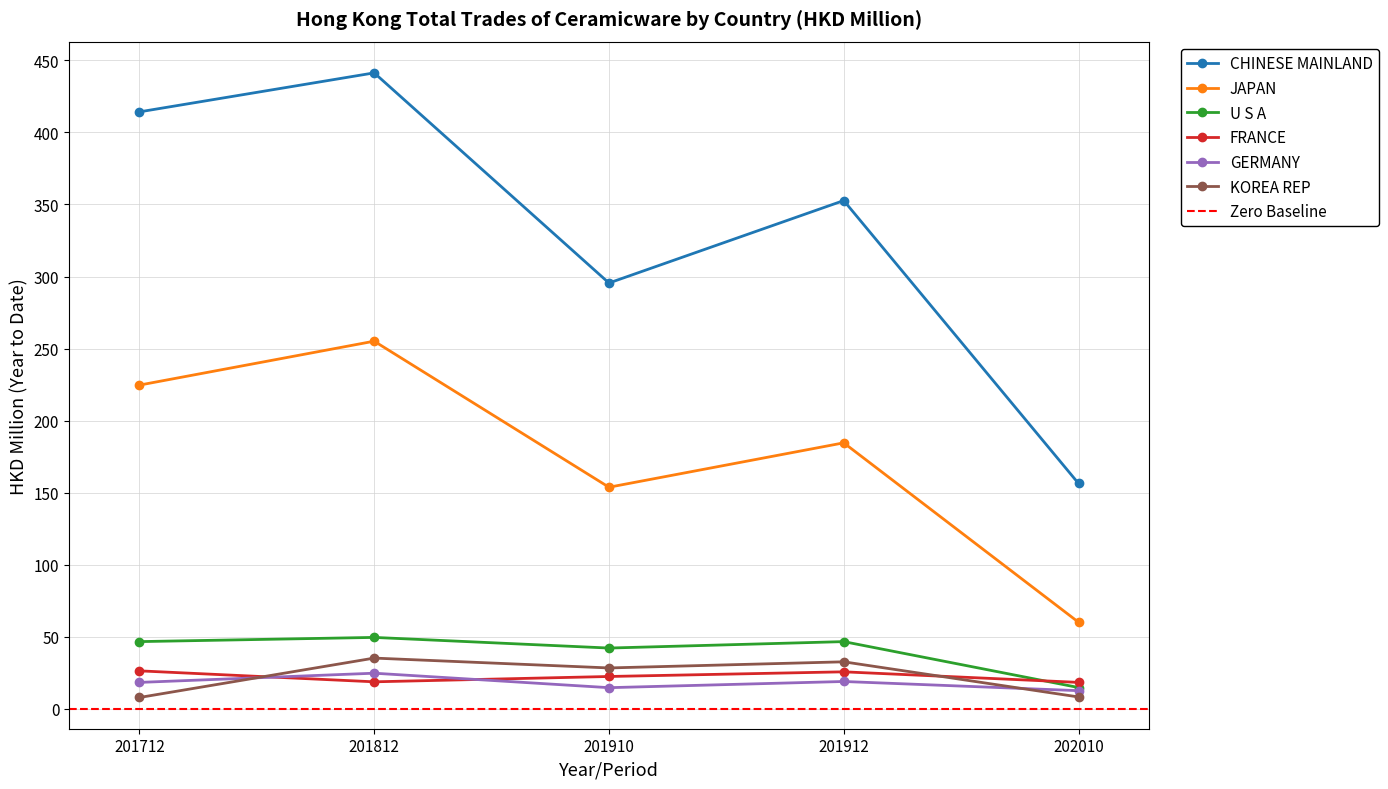

Is this an area chart (filled region under the line)?

No